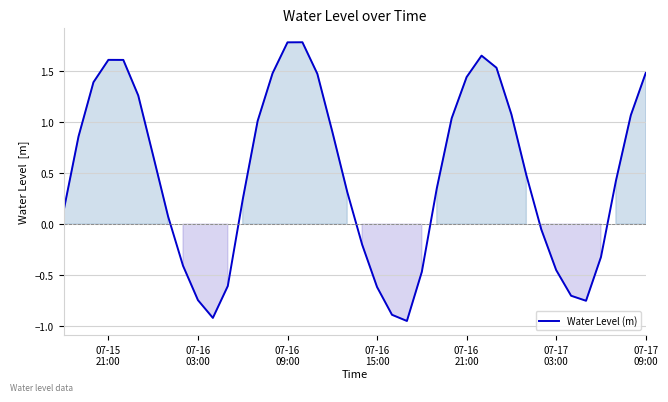

What is the maximum value shown in the chart?

1.8